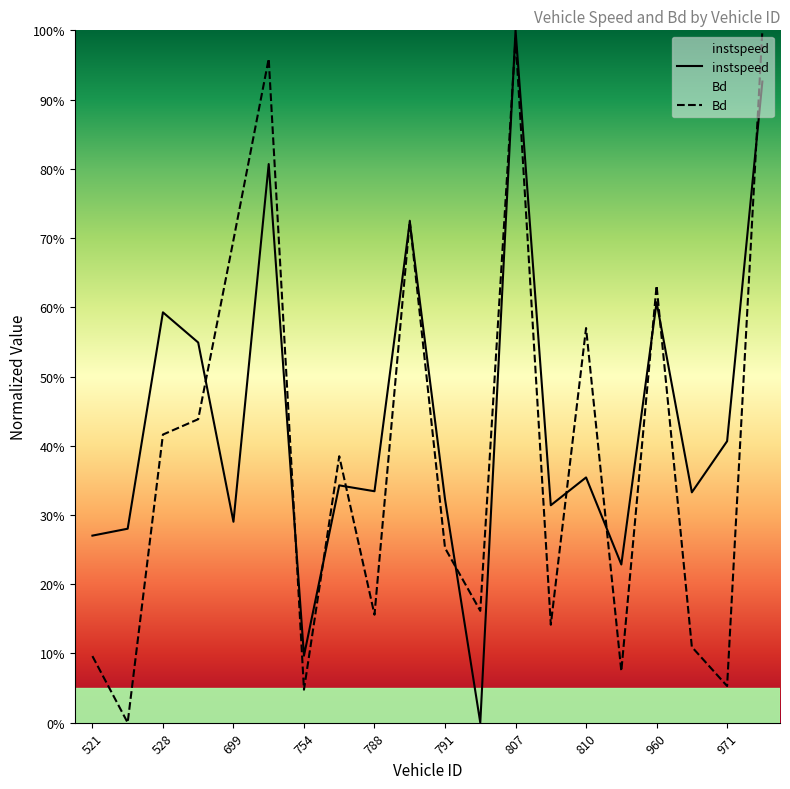

What is the value of the instspeed point at the 14th from the left?

0.3